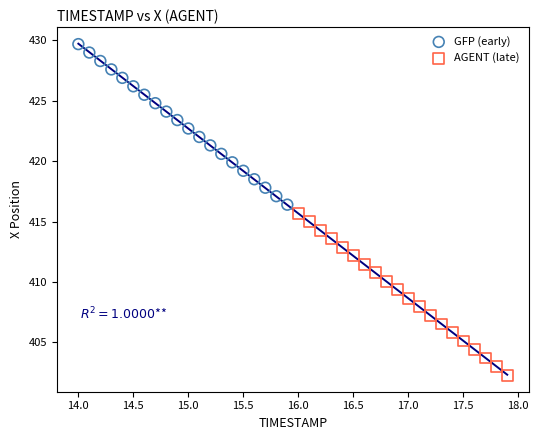

What are all the series names shown in the legend?

GFP (early), AGENT (late)